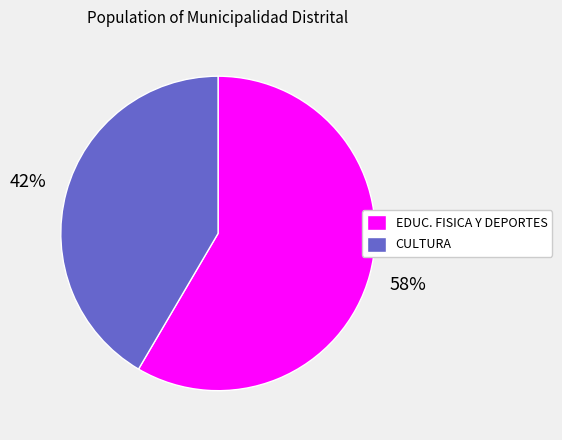

Is it true that CULTURA is 42% of the pie?

True